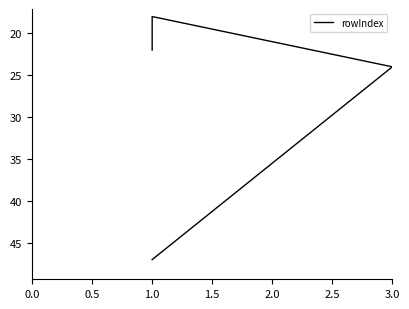

What is the ratio of the value at 1.0 to the value at 3.0?

0.8